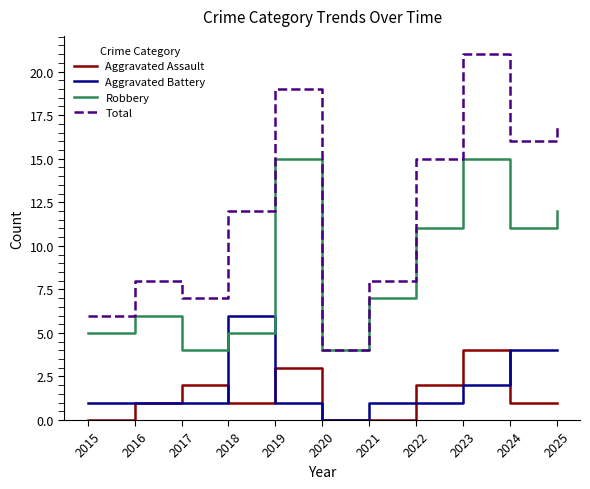

Reading left to right, extract all data points from this chart.

Aggravated Assault: 2015=0	2016=1	2017=2	2018=1	2019=3	2020=0	2021=0	2022=2	2023=4	2024=1	2025=1
Aggravated Battery: 2015=1	2016=1	2017=1	2018=6	2019=1	2020=0	2021=1	2022=1	2023=2	2024=4	2025=4
Robbery: 2015=5	2016=6	2017=4	2018=5	2019=15	2020=4	2021=7	2022=11	2023=15	2024=11	2025=12
Total: 2015=6	2016=8	2017=7	2018=12	2019=19	2020=4	2021=8	2022=15	2023=21	2024=16	2025=17